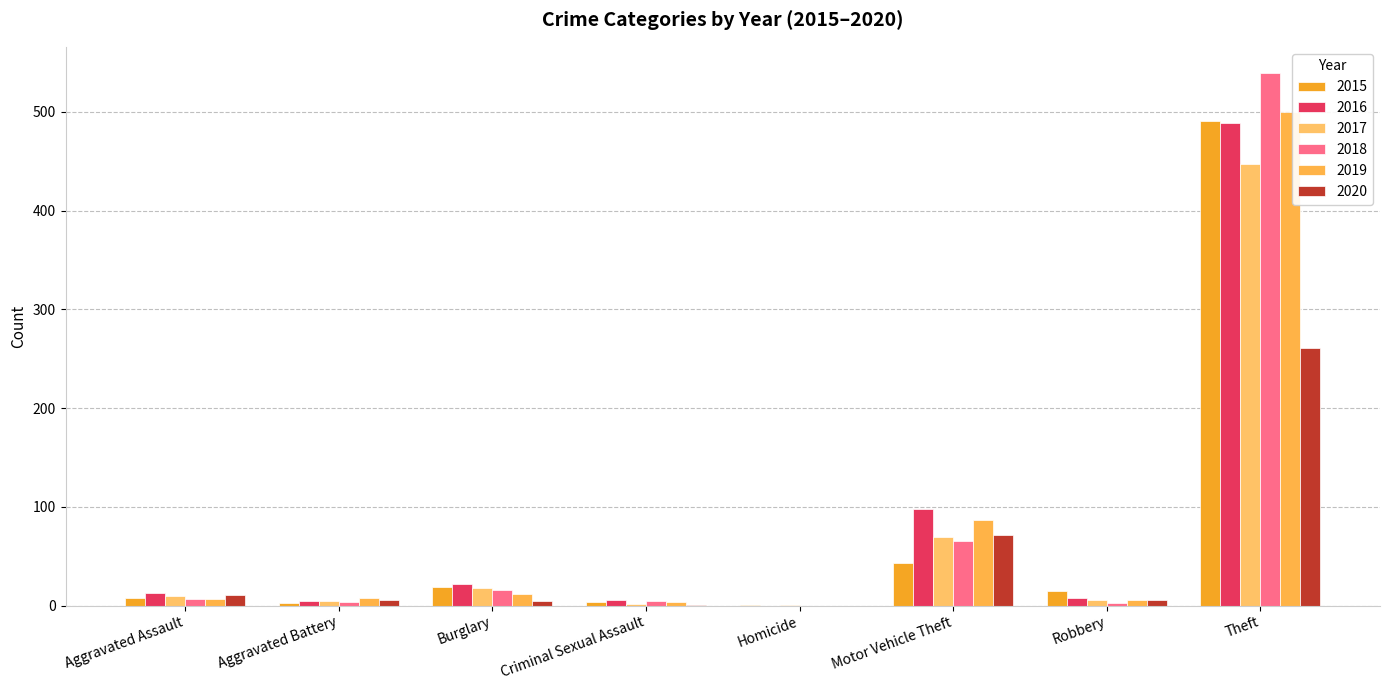

True or false: 2018 has a value of 8 at Burglary.

False